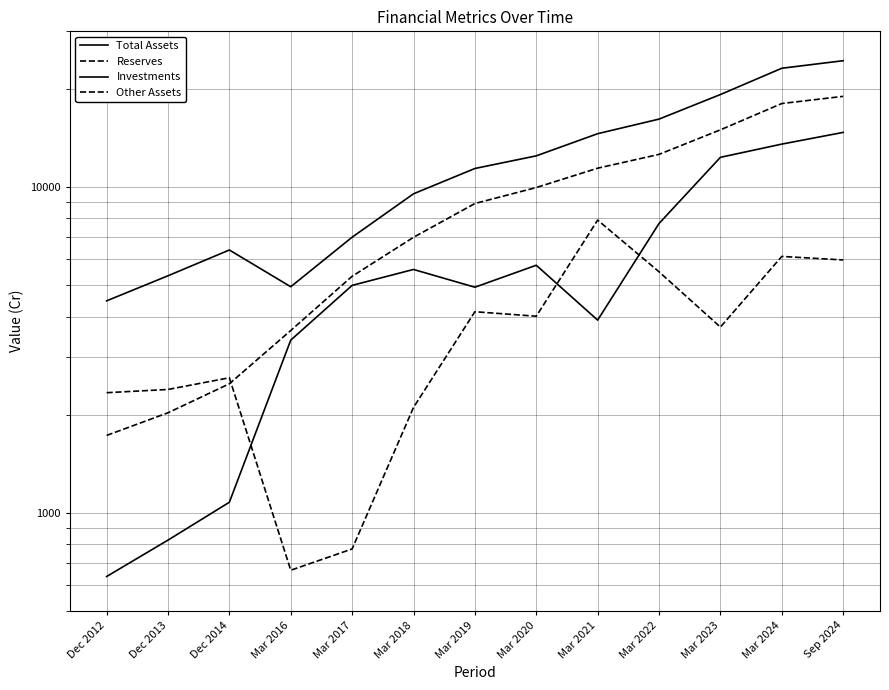

What is the smallest value displayed?

638